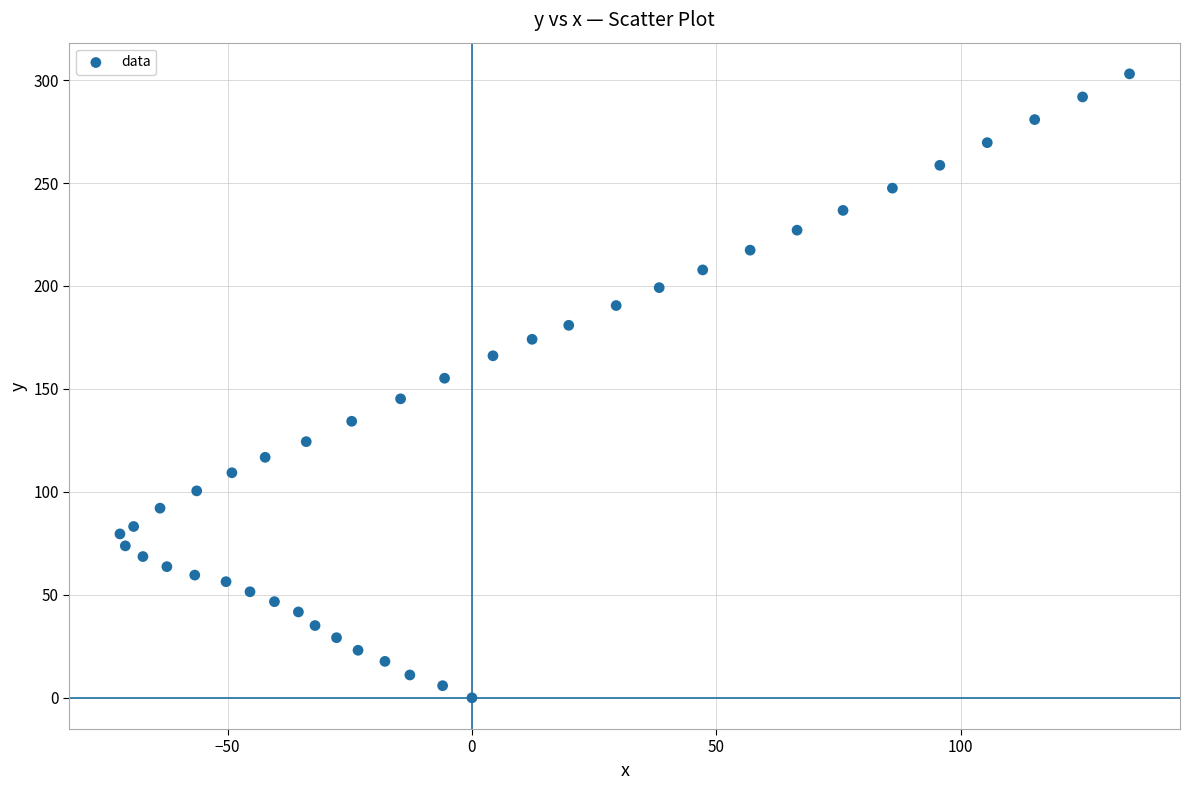

What is the range of X values (max minus min)?

206.5